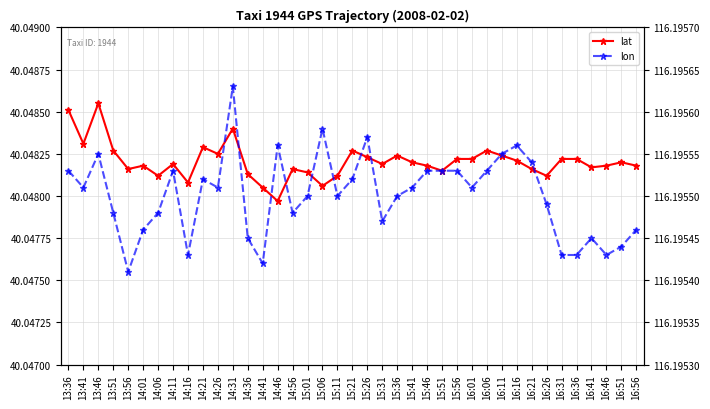

How many interior local valleys does the lat series have?

11